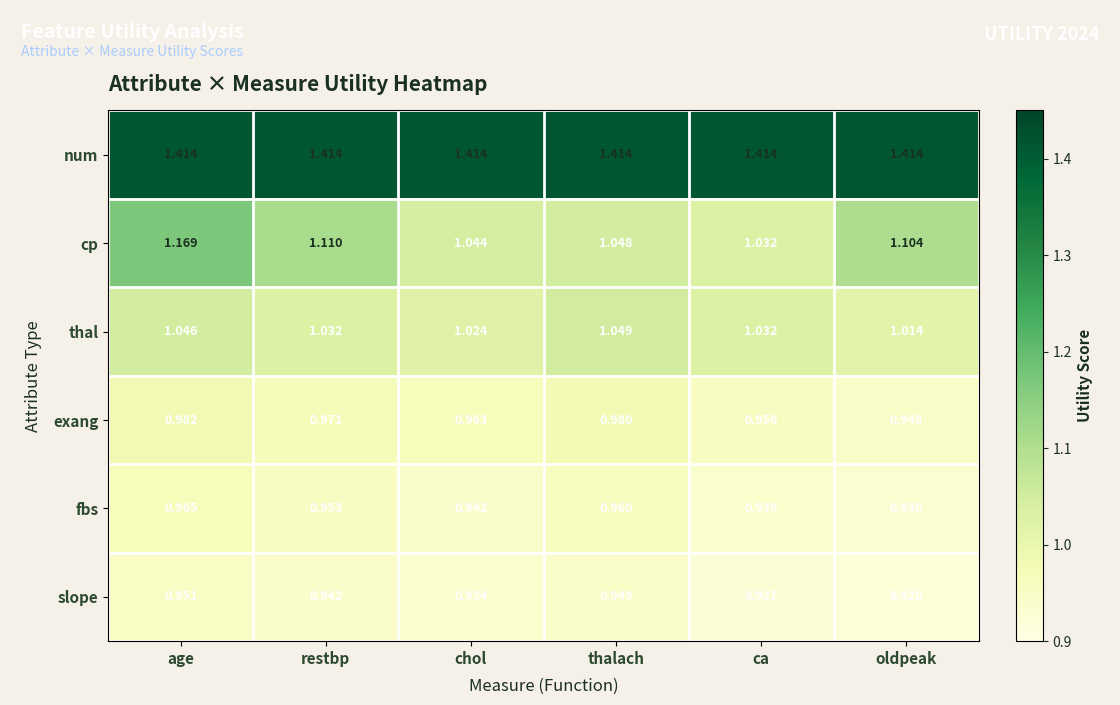

List the series in order of their peak value, lowest first.

slope, fbs, exang, thal, cp, num